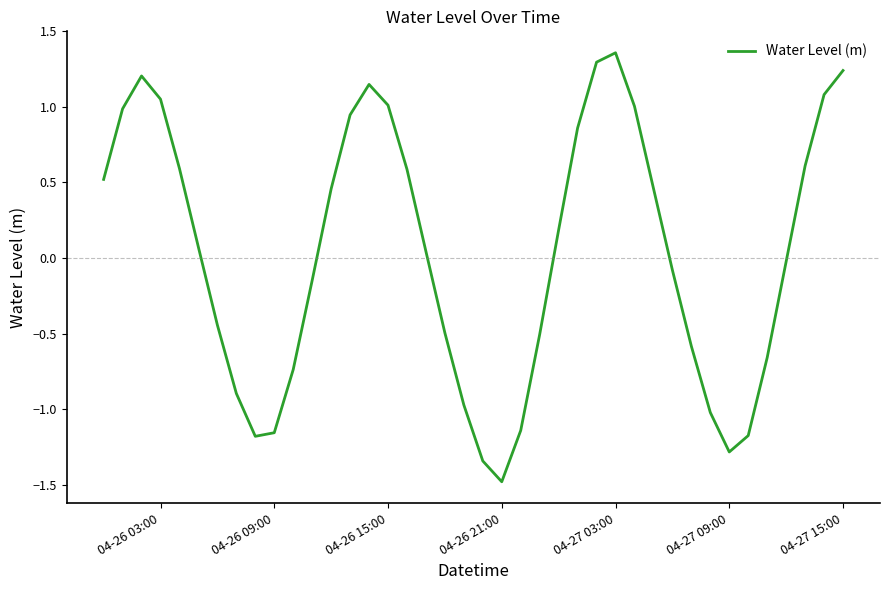

What is the minimum value shown in the chart?

-1.5